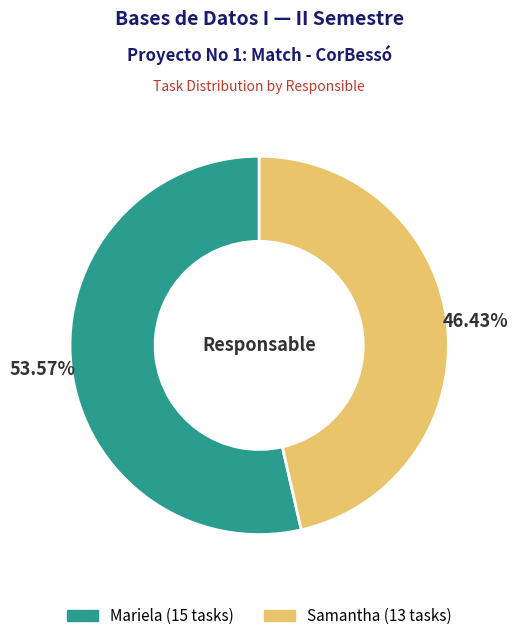

How many segments does this pie chart have?

2